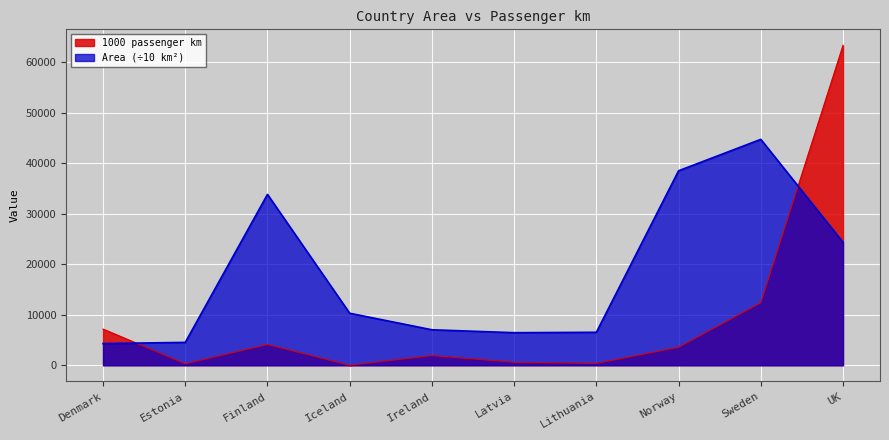

Reading left to right, what are all the values shown in this chart?

1000 passenger km: 7166.0	282.0	4113.0	0.0	1917.0	591.0	361.0	3555.0	12373.0	63363.0
Area: 4292.2	4532.0	33842.0	10300.0	7028.0	6449.0	6528.6	38517.8	44742.0	24361.0